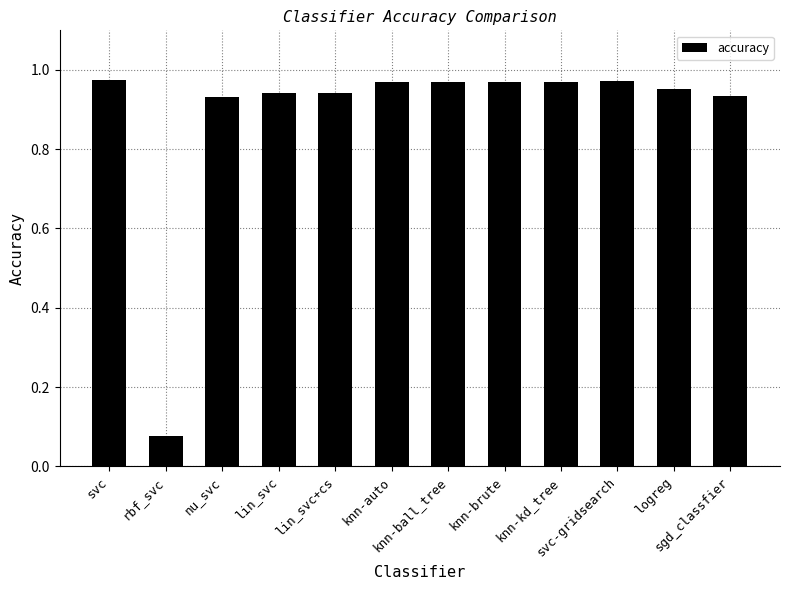

The chart shows a value of 0.6 at lin_svc+cs. True or false?

False